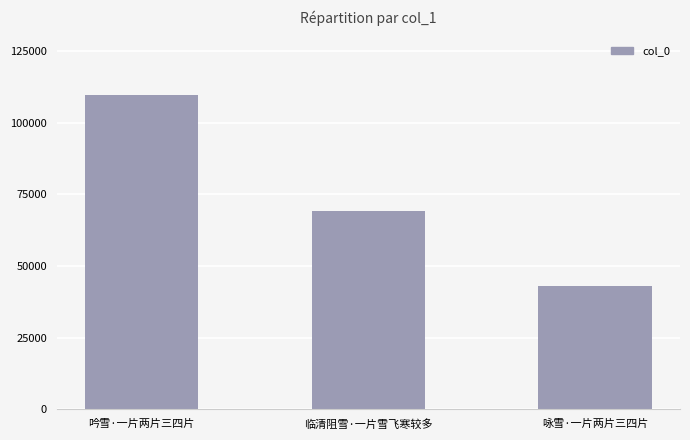

How many values are between 43133 and 109728?

3